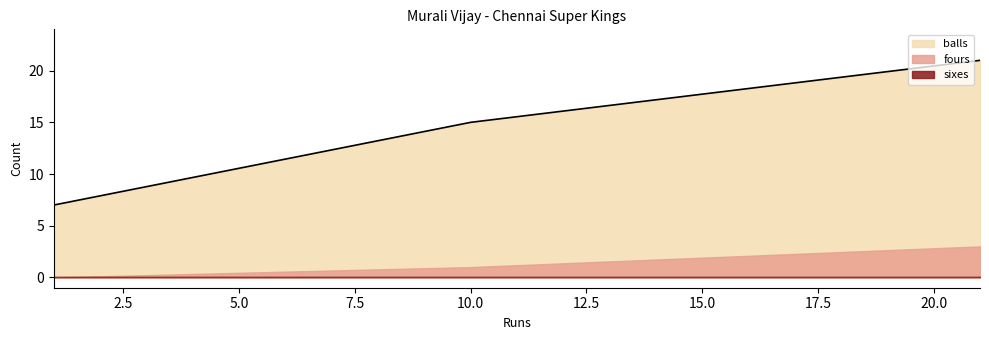

What are all the series names shown in the legend?

balls, fours, sixes